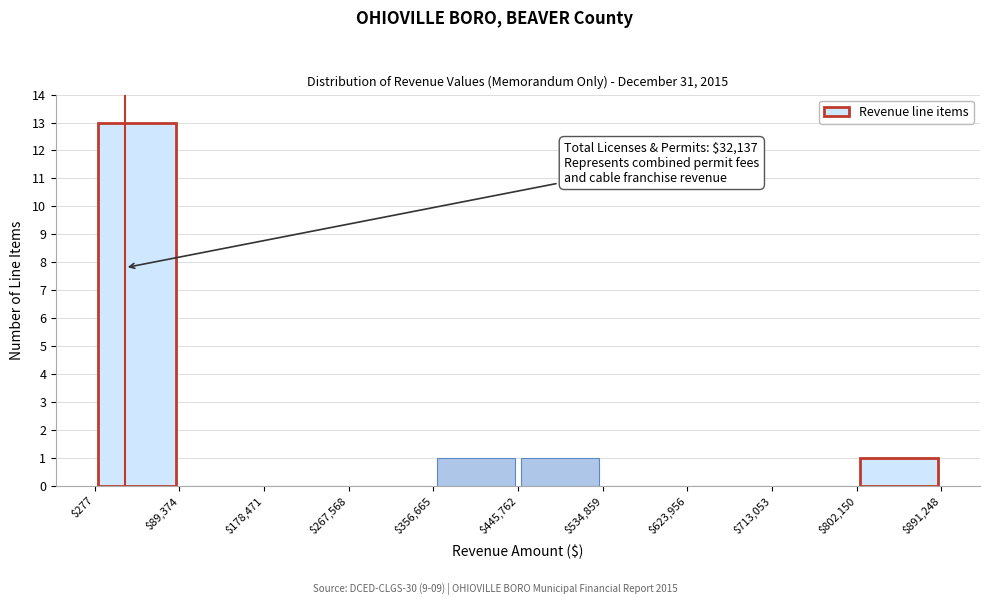

Which range on the x-axis has the tallest bar?

$277 to $89,374